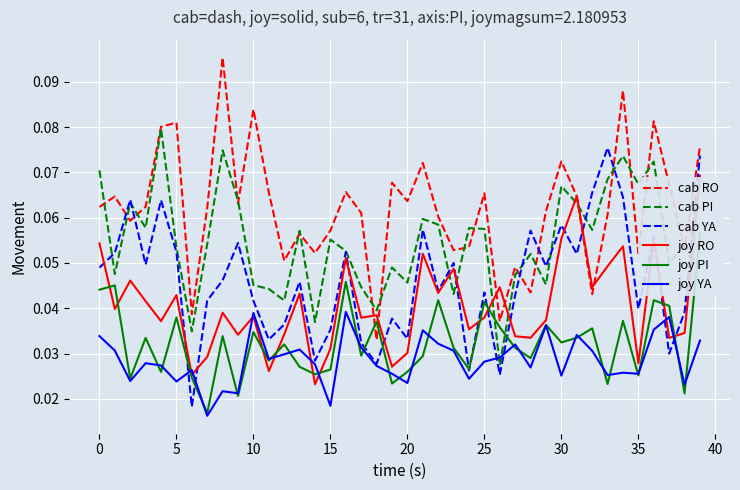

Rank the series by their maximum value, from highest to lowest.

cab RO, cab PI, cab YA, joy RO, joy PI, joy YA